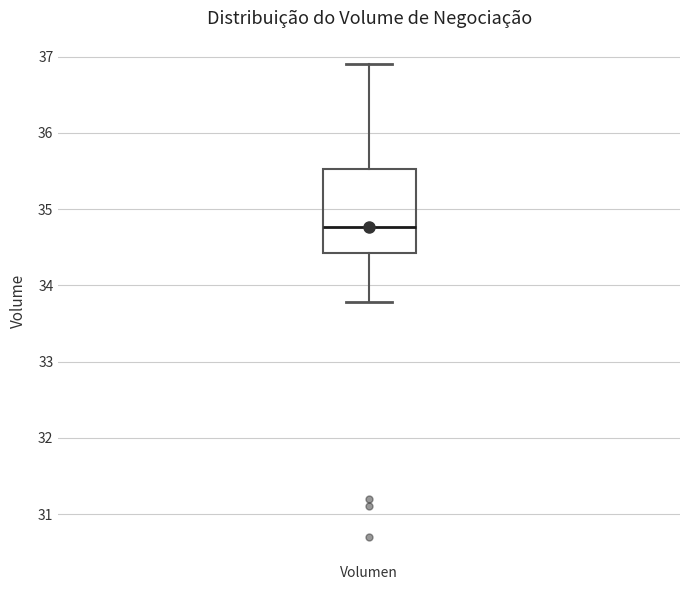

Read this box plot against the y-axis: the position of the median line, the range covered by the box, and the ends of both whiskers. The values are not printed on the chart, so give them approximately, as read against the axis.

median 34.8, box 34.4 to 35.5, whiskers 33.8 to 36.9